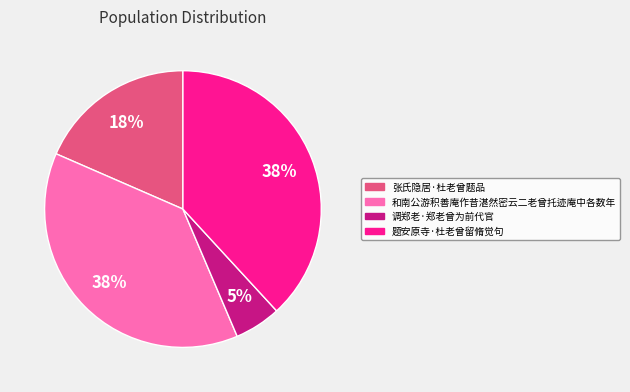

Count the number of slices in the pie.

4